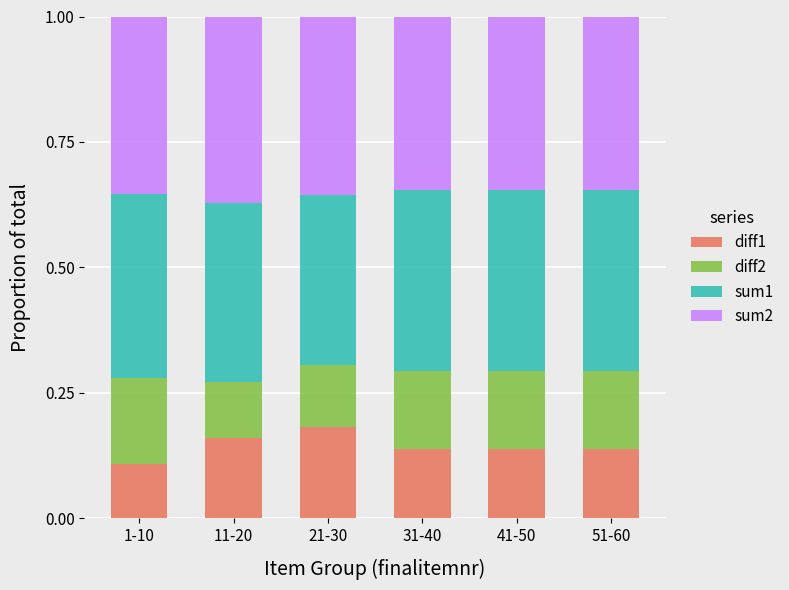

What are all the series names shown in the legend?

diff1, diff2, sum1, sum2